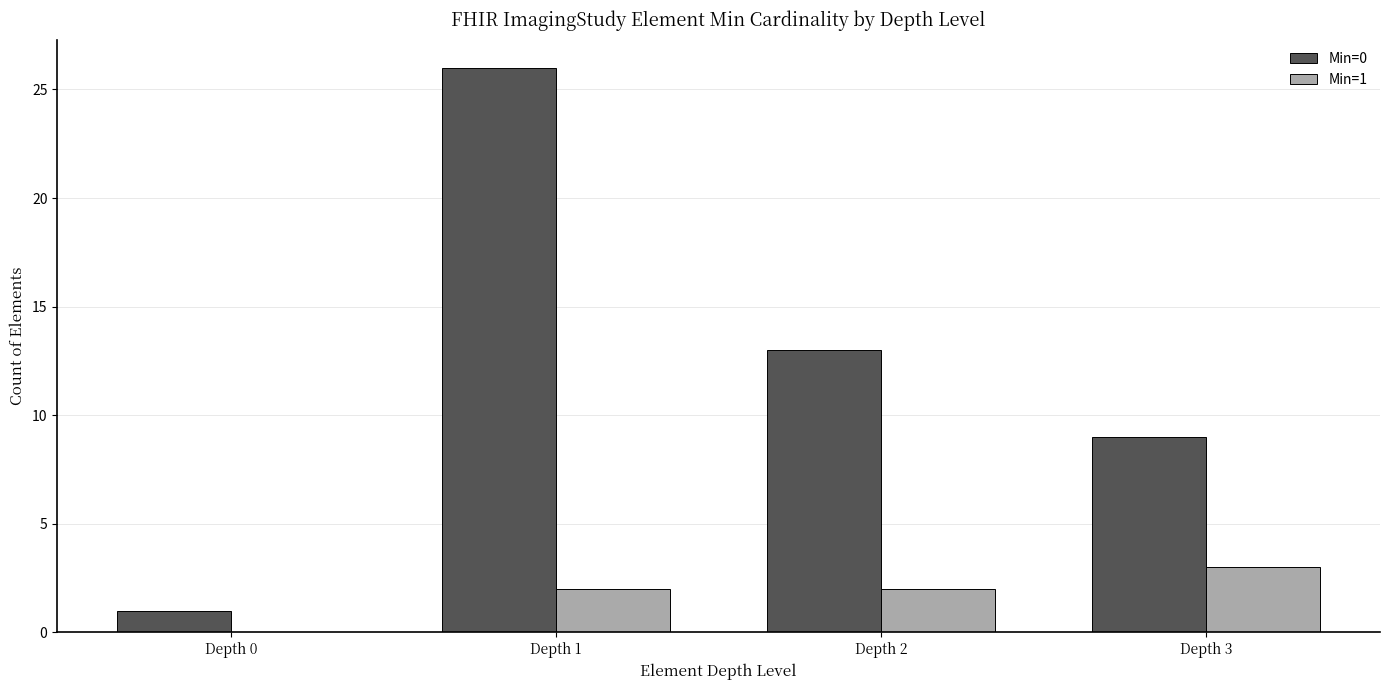

Reading left to right, extract all data points from this chart.

Min=0: Depth 0=1	Depth 1=26	Depth 2=13	Depth 3=9
Min=1: Depth 0=0	Depth 1=2	Depth 2=2	Depth 3=3